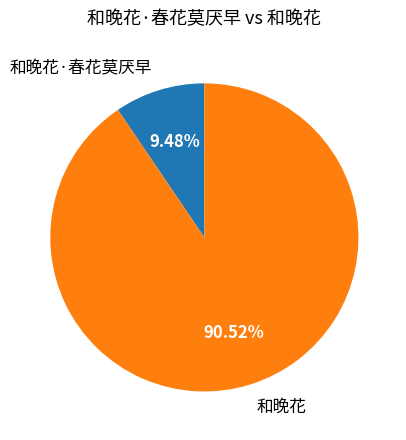

What percentage is the 和晚花 slice, to the nearest percent?

91%